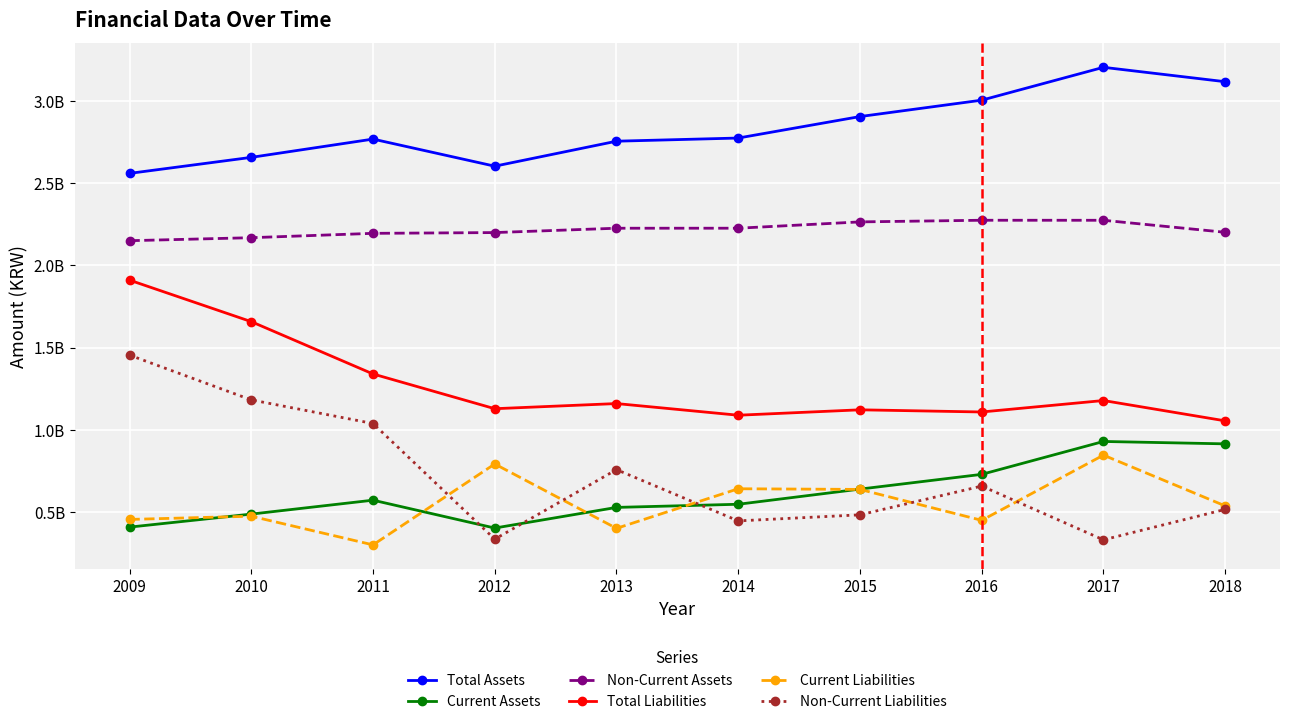

Which category has the lowest value in the Non-Current Liabilities series?

2017